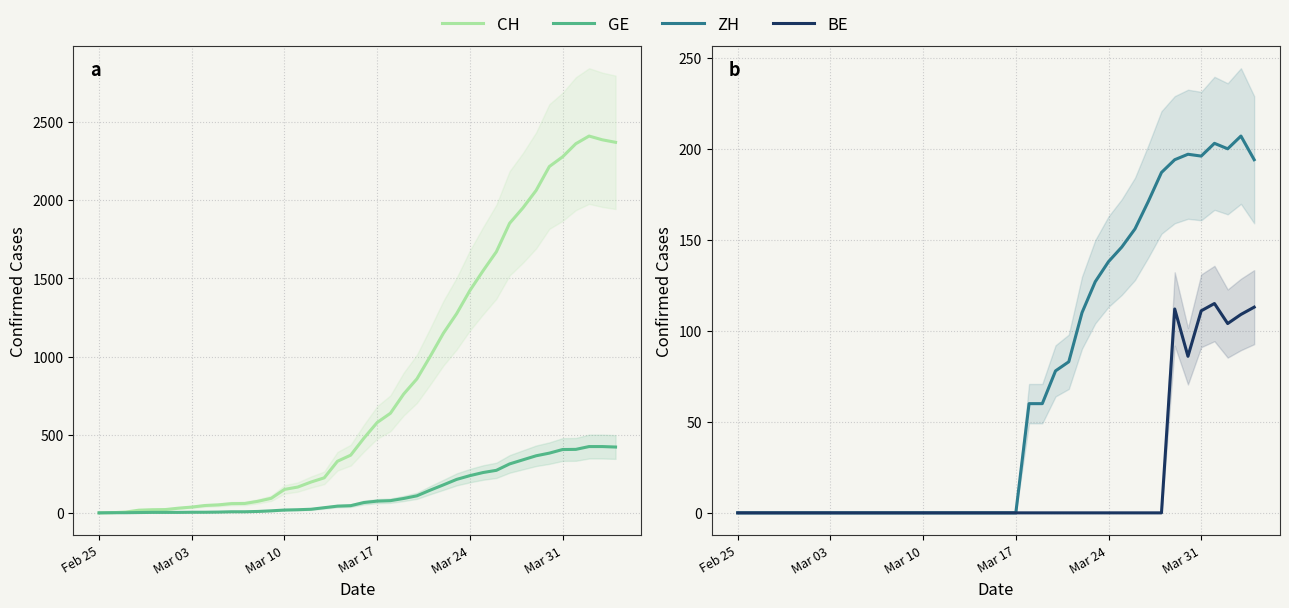

The value of GE at Mar 10 is 31. True or false?

False